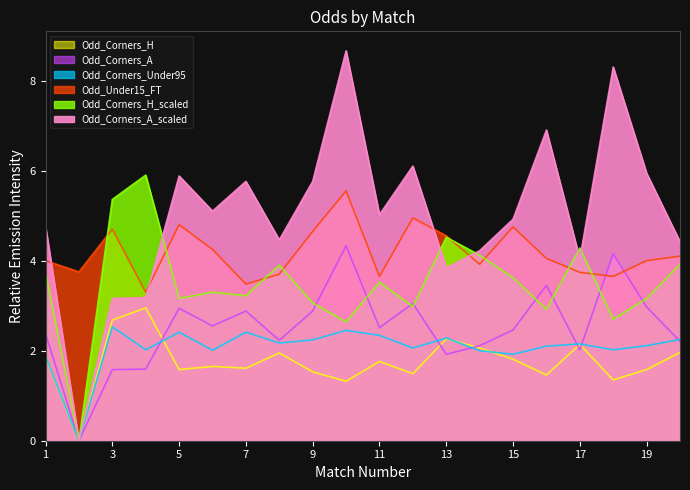

How many positive values does the Odd_Corners_A series have?

19